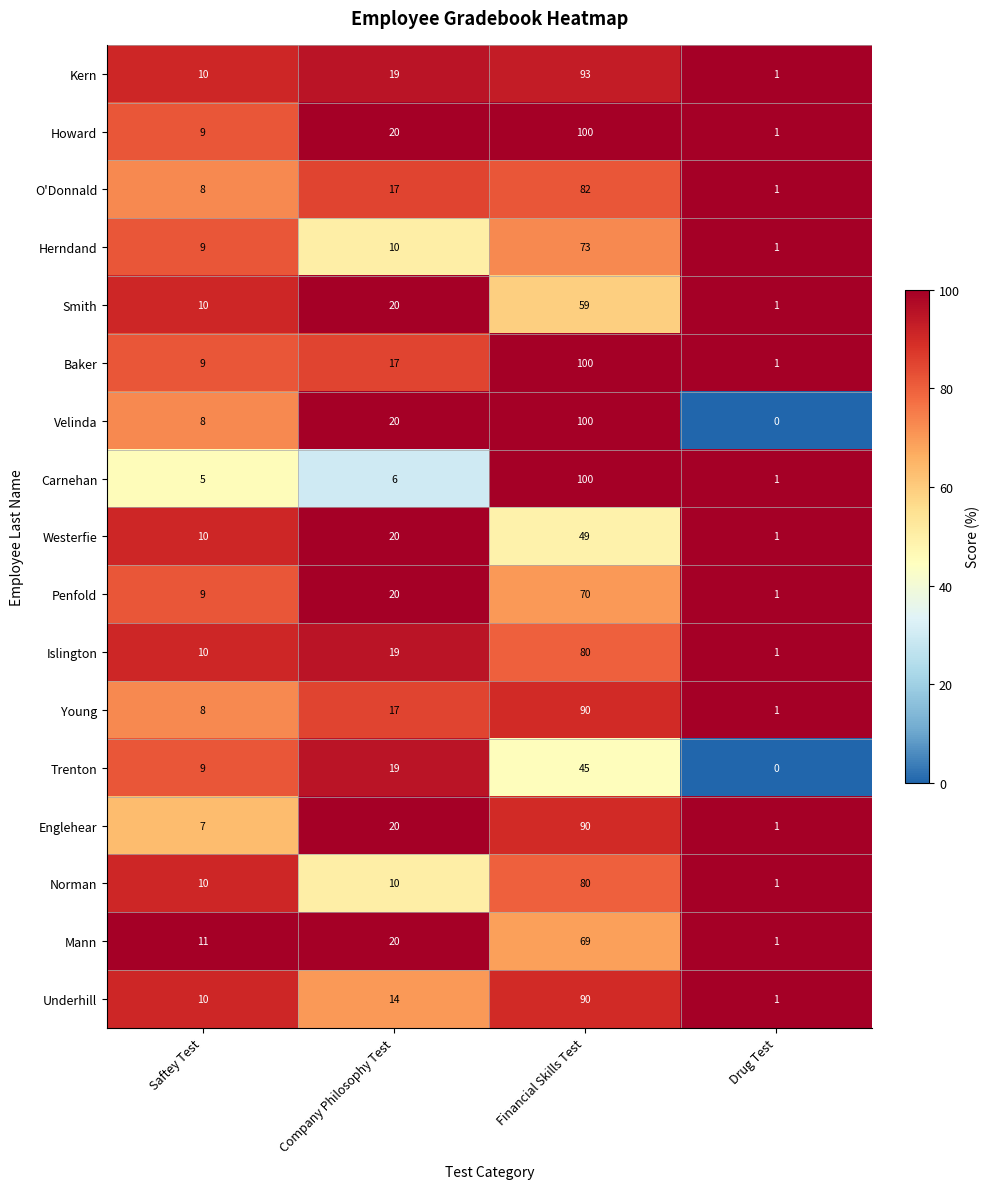

True or false: Smith has a value of 59 at Financial Skills Test.

True